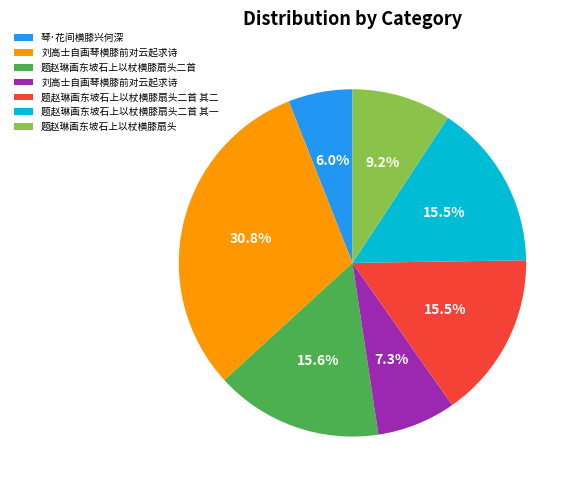

How many slices are in this pie chart?

7